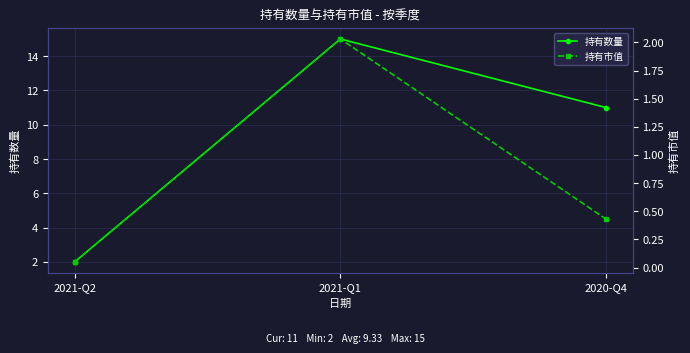

Which series has the largest total across all categories?

持有数量